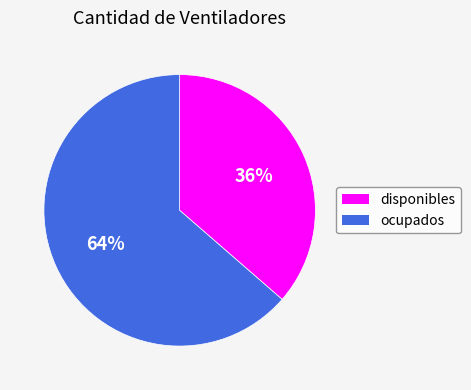

How many slices are in this pie chart?

2